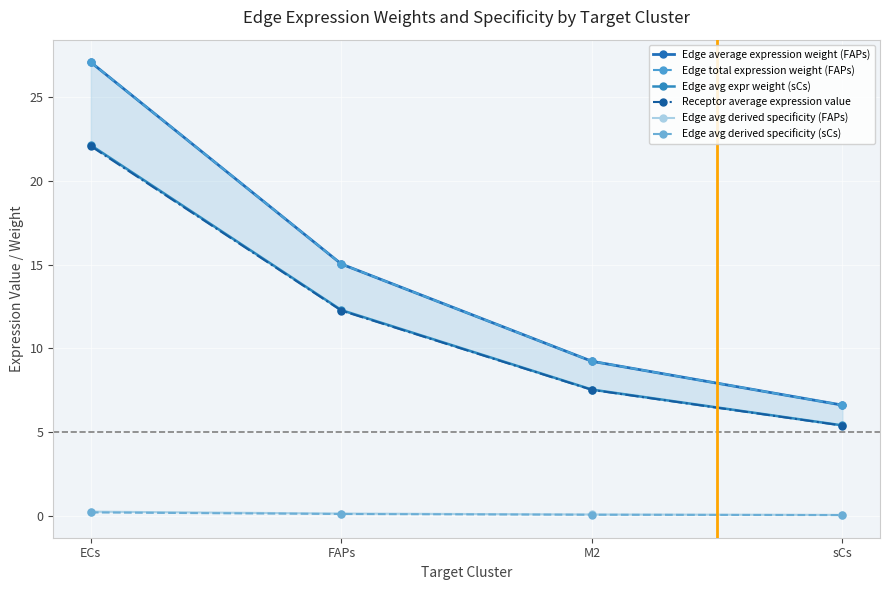

Read the Edge avg derived specificity (sCs) value at ECs.

0.2